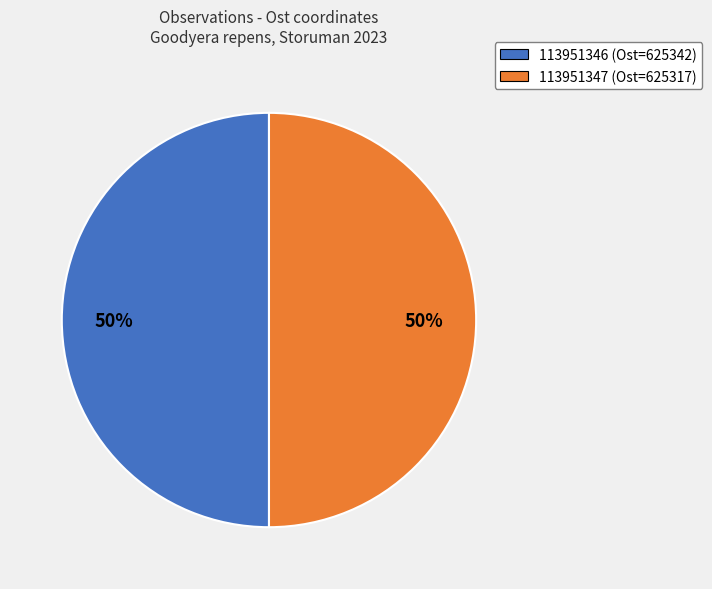

Count the number of slices in the pie.

2